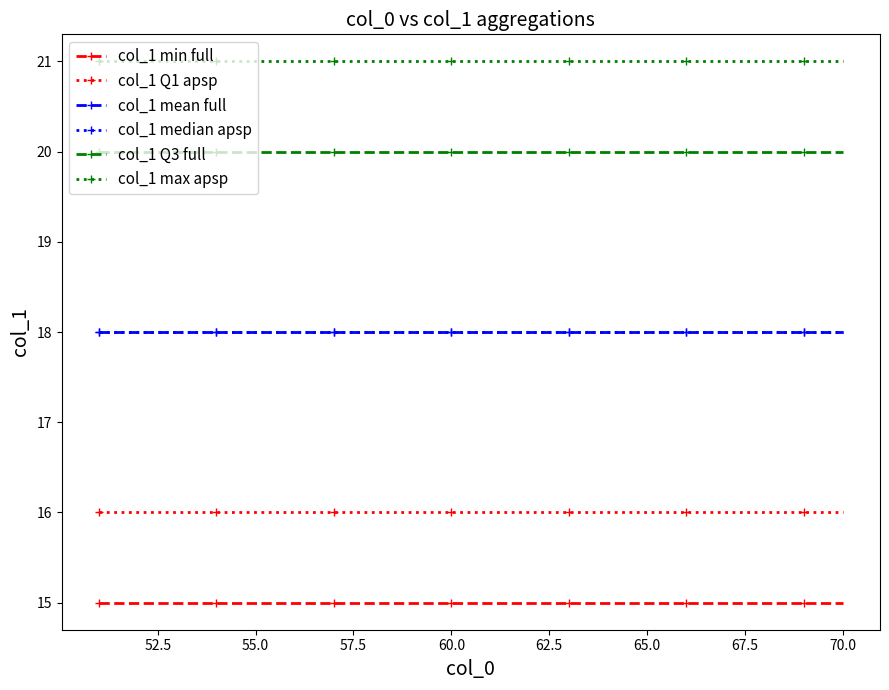

Does the chart have visible grid lines?

No